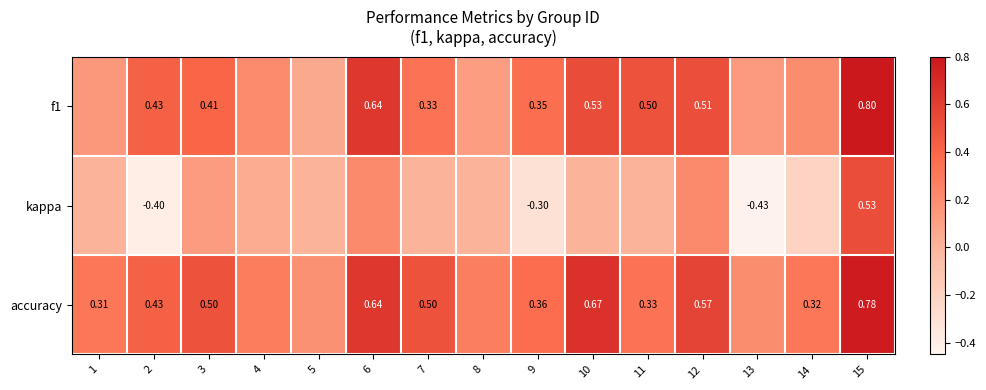

Is the value of accuracy at 11 greater than the value of f1 at 10?

No